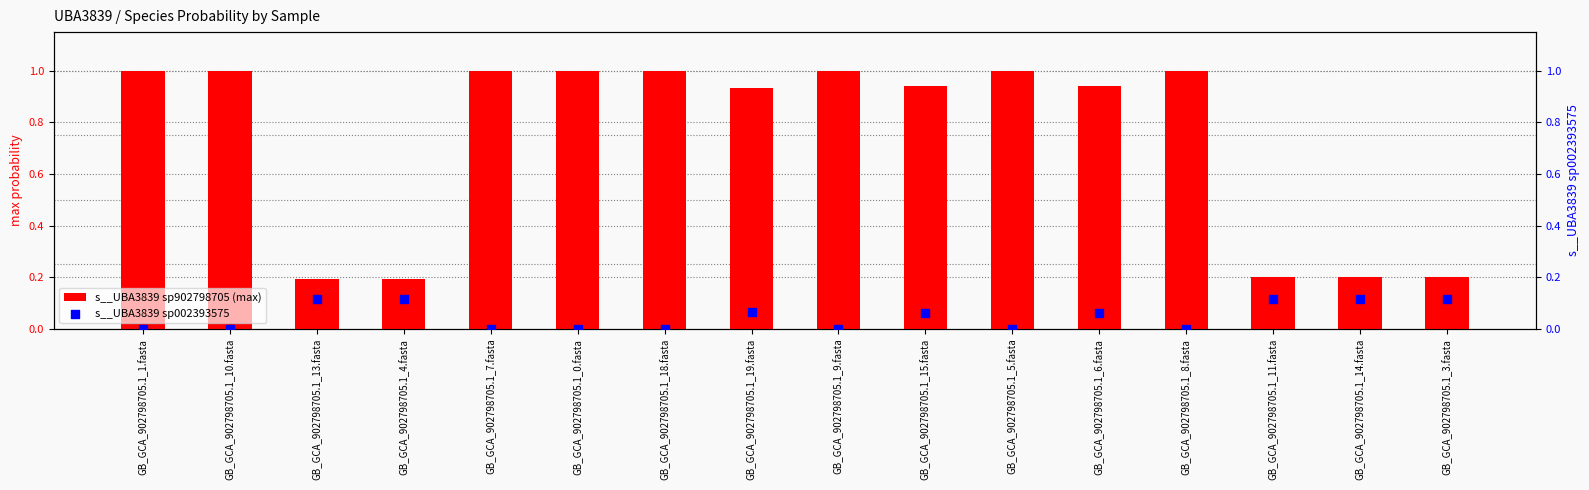

Which series contains the lowest Y value?

s__UBA3839 sp002393575